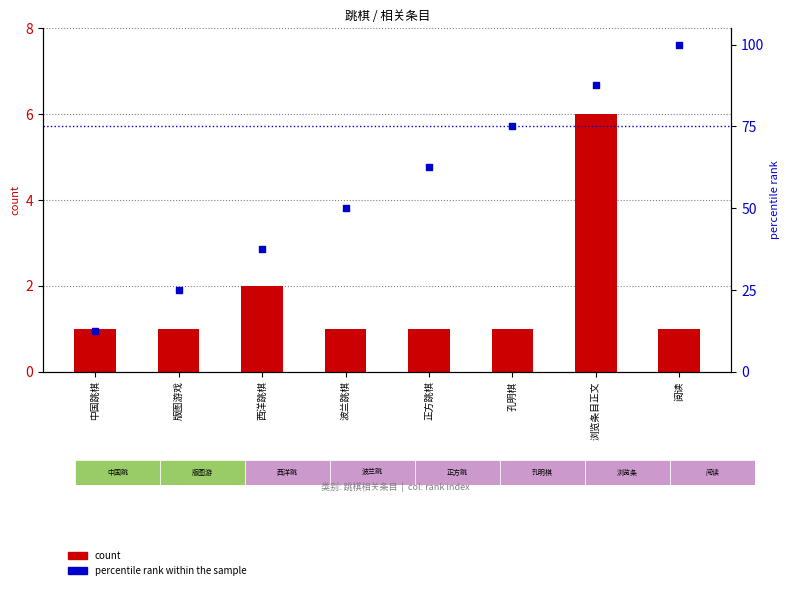

At how many categories does at least one series exceed 5?

8